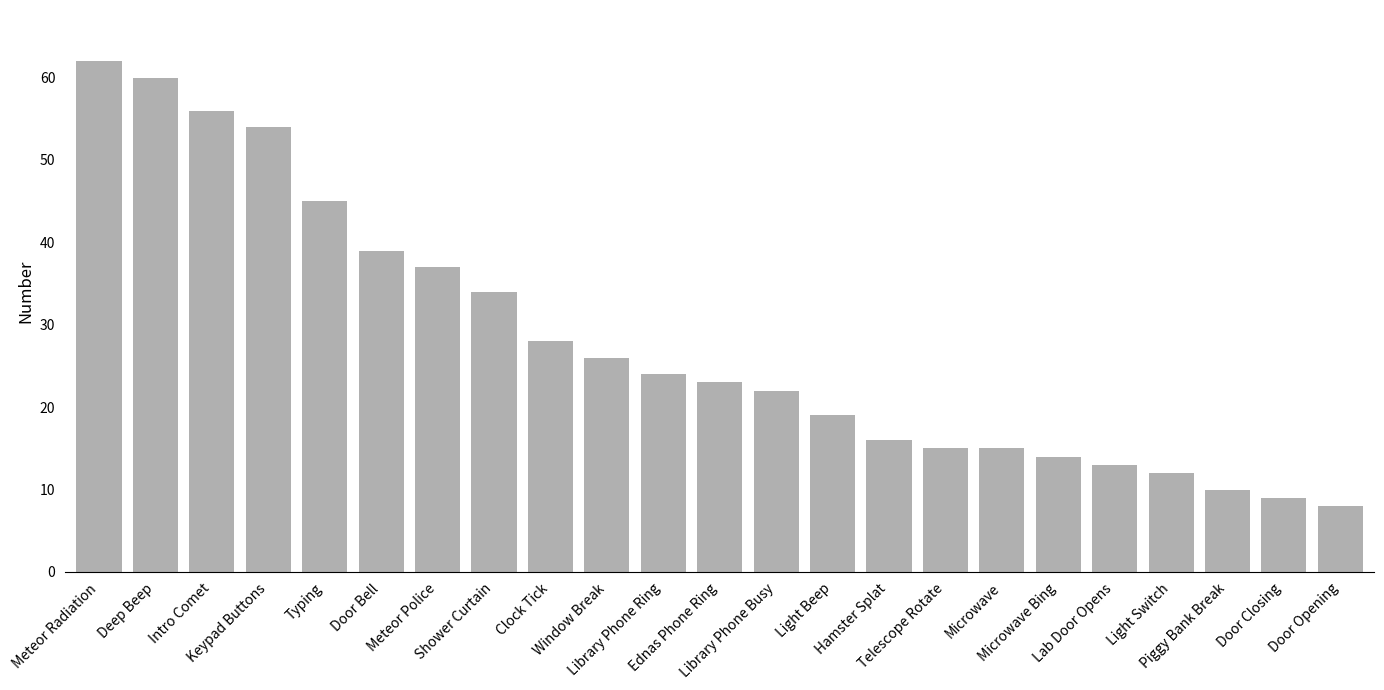

How many distinct data groups are displayed?

1